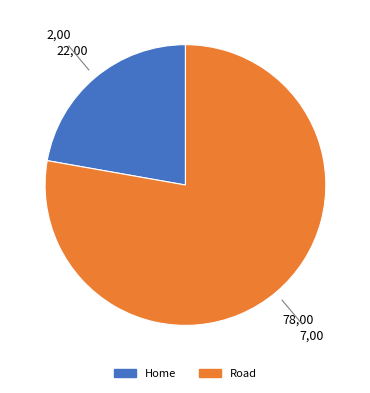

How many slices are in this pie chart?

2